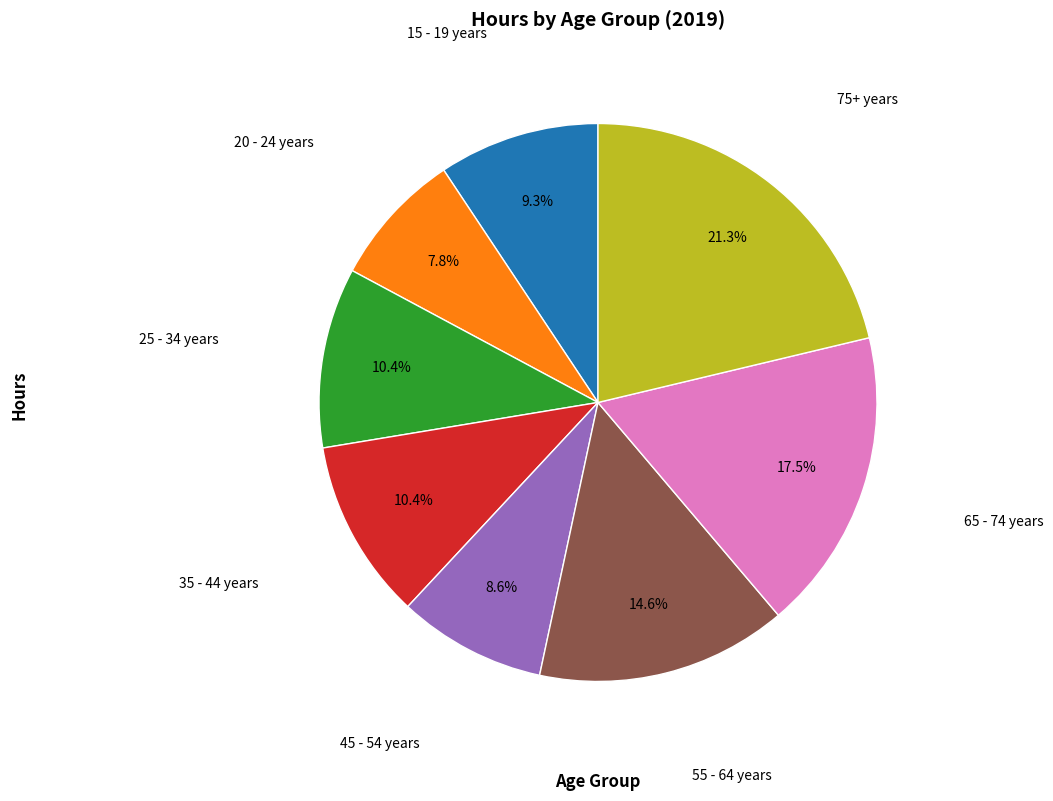

Does any single category account for the majority?

No